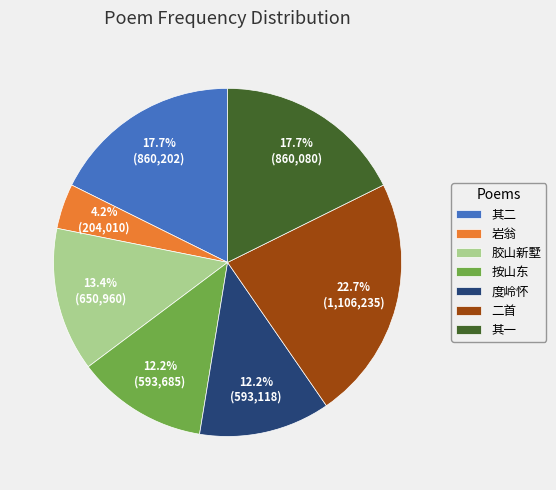

Does 按山东 represent more than half of the total?

No